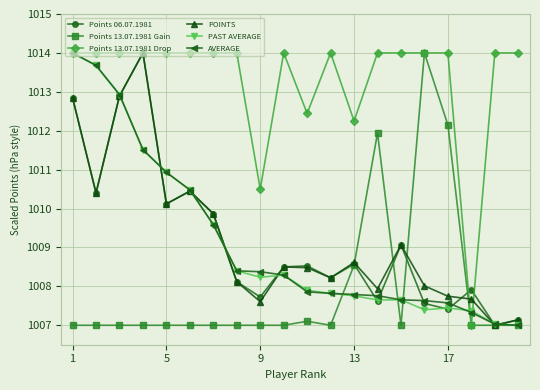

At how many categories does at least one series exceed 1009?

19